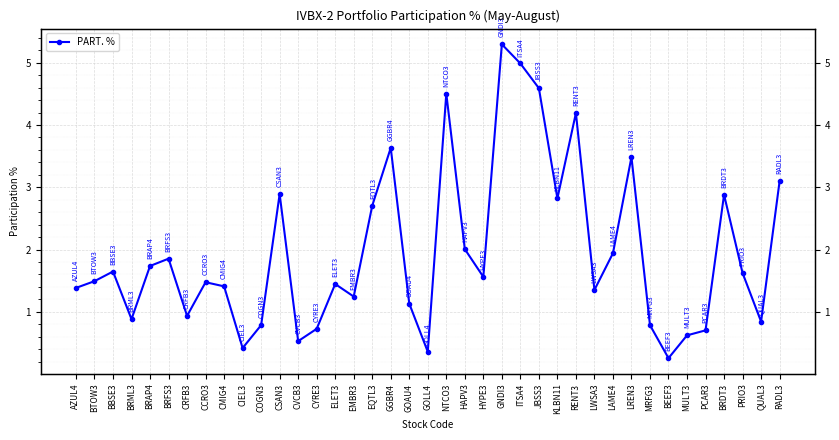

Count the number of data series in this chart.

1